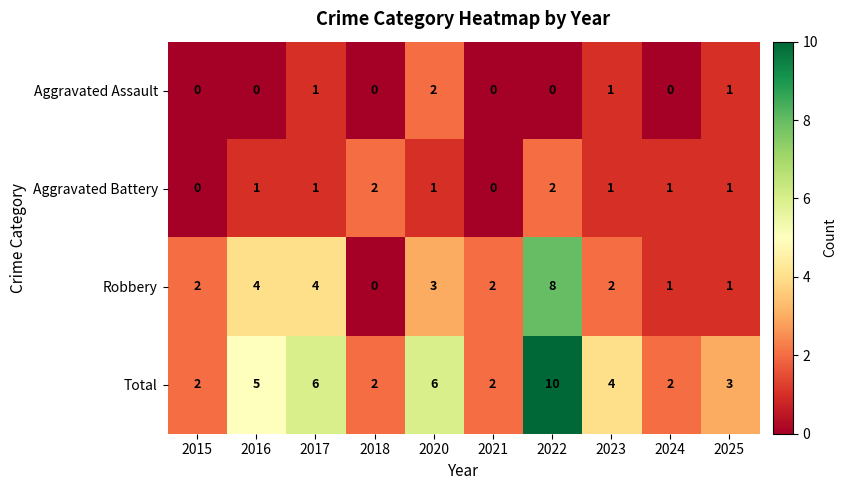

What is the difference between the highest and lowest values at 2015?

2